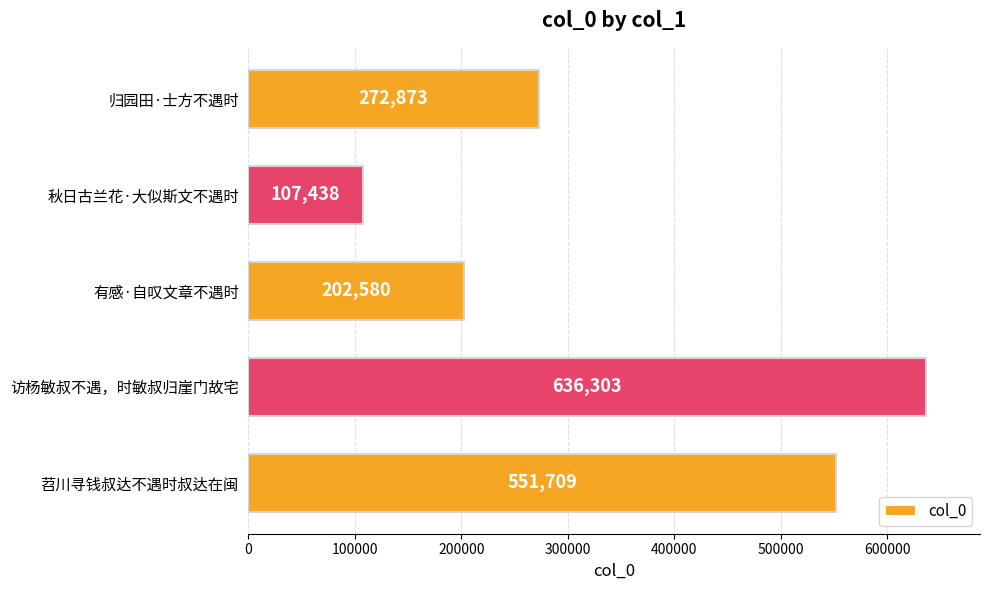

At which category does the chart reach its peak across all series?

访杨敏叔不遇，时敏叔归崖门故宅